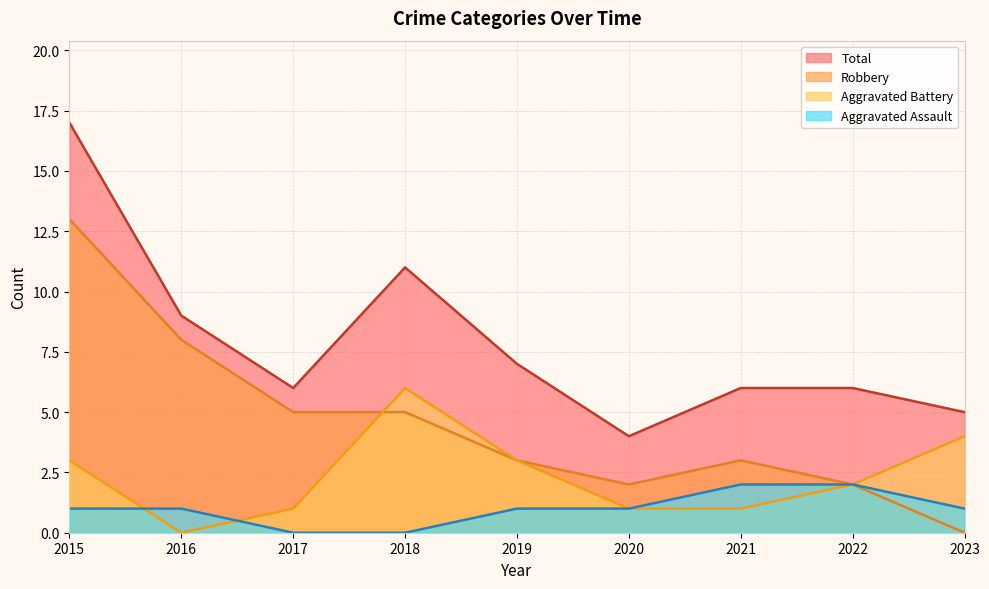

Where is the first local minimum for Total?

2017